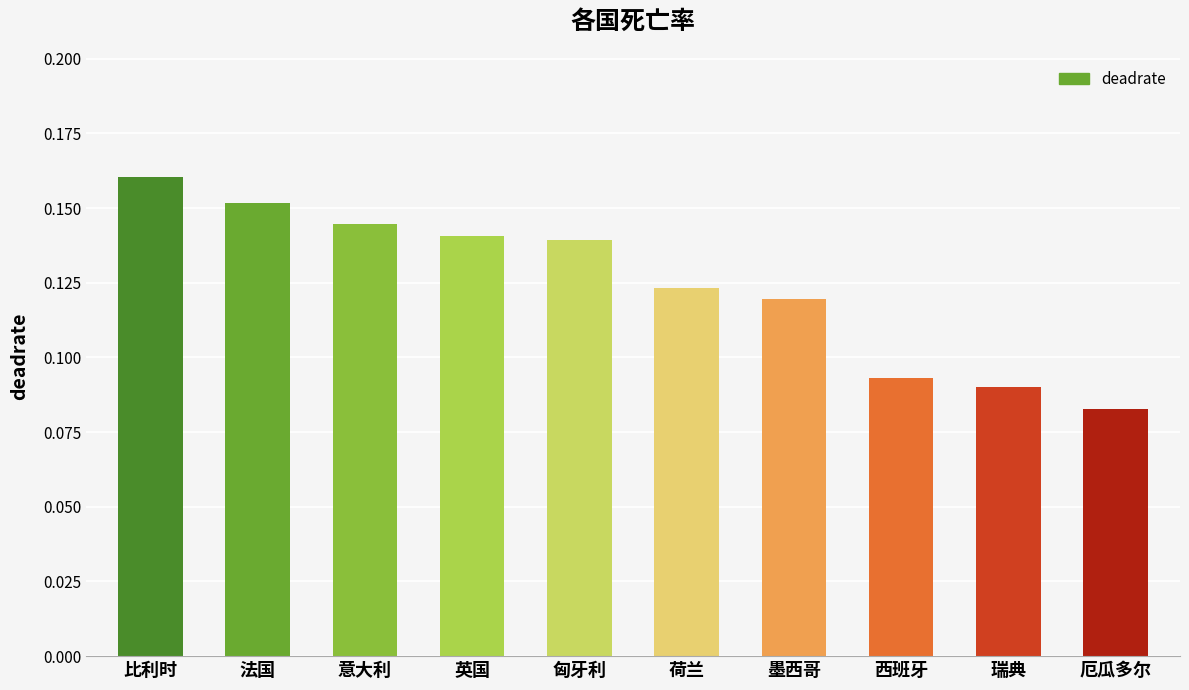

Which category has the lowest value across all series?

厄瓜多尔